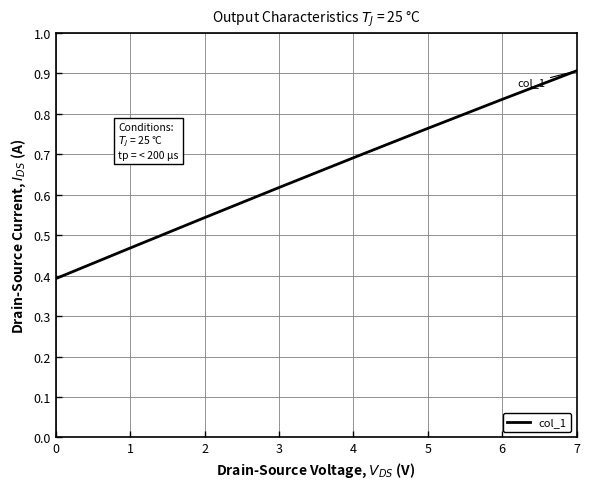

Does the chart have visible grid lines?

Yes